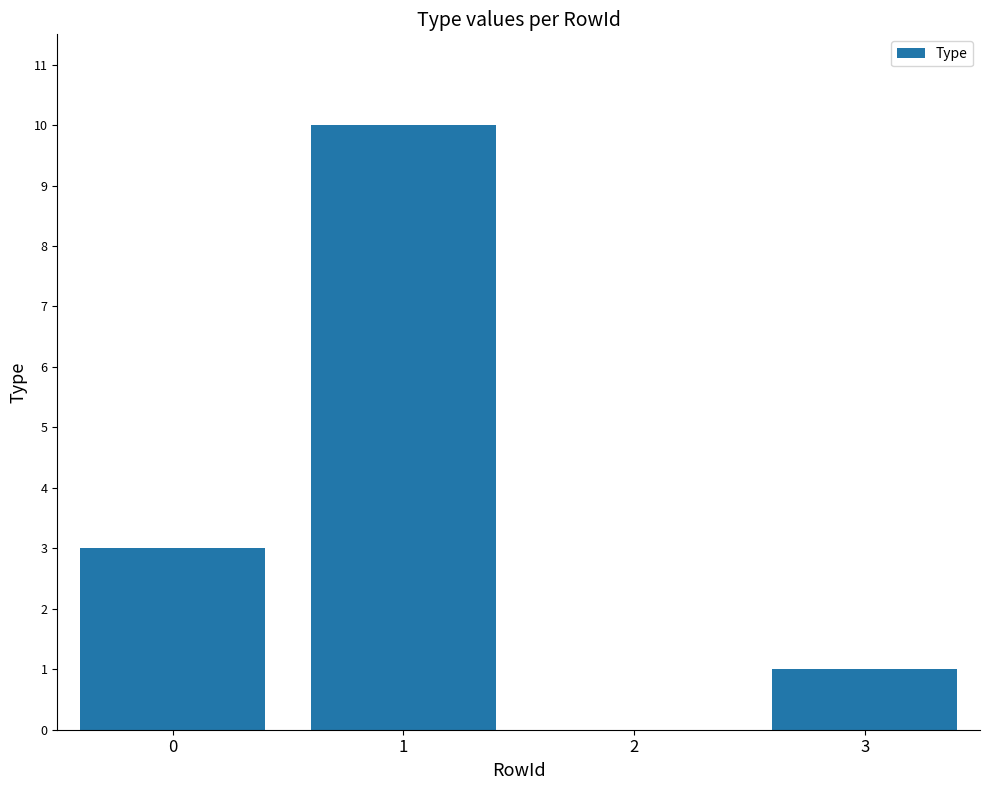

What is the sum of all values?

14